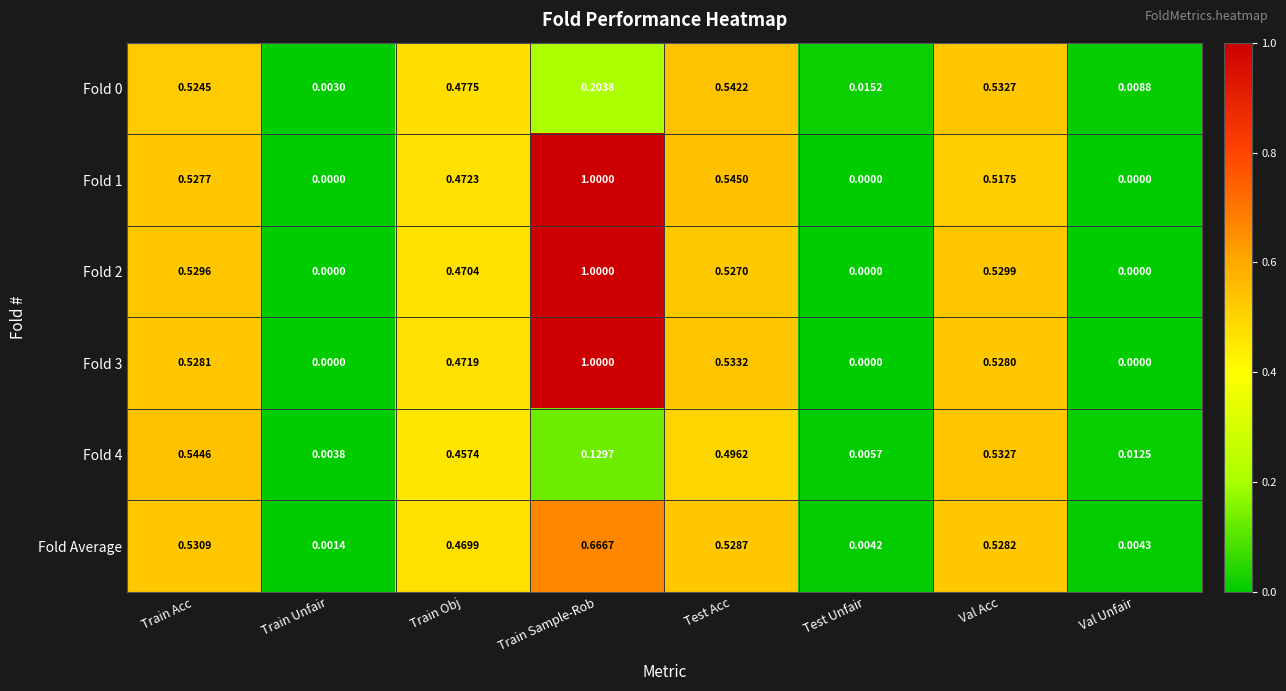

What is the total value across all series at Train Acc?

3.2